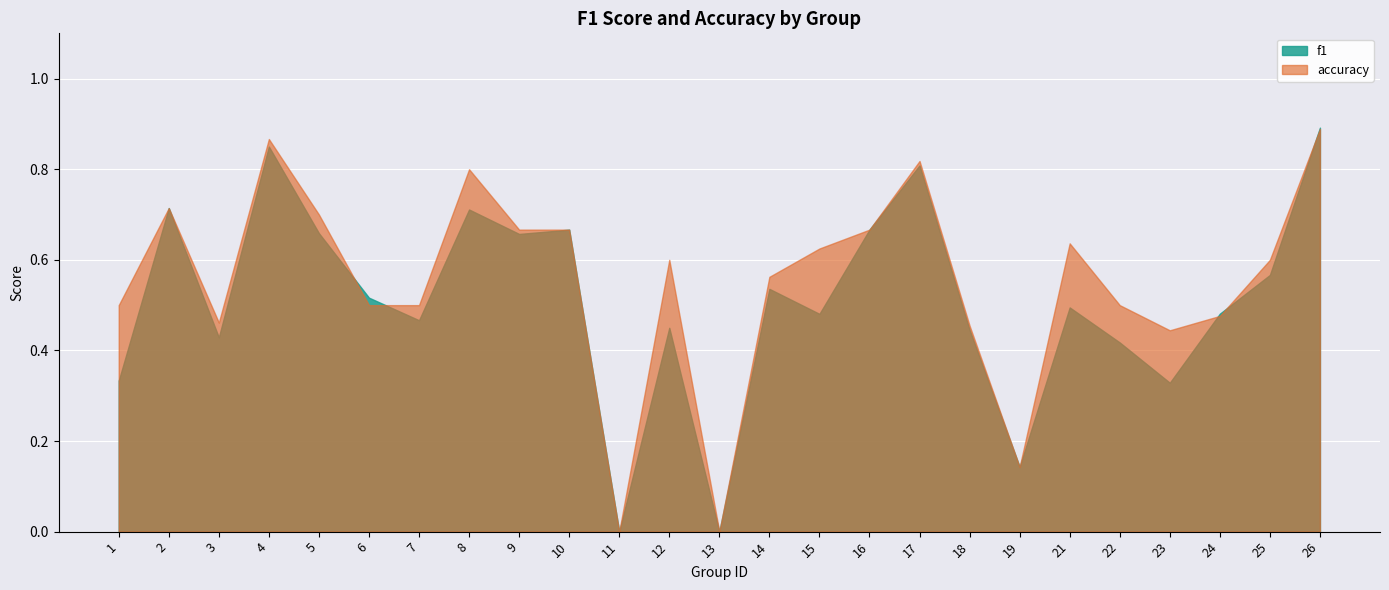

True or false: accuracy has a value of 0.1 at 19.

True